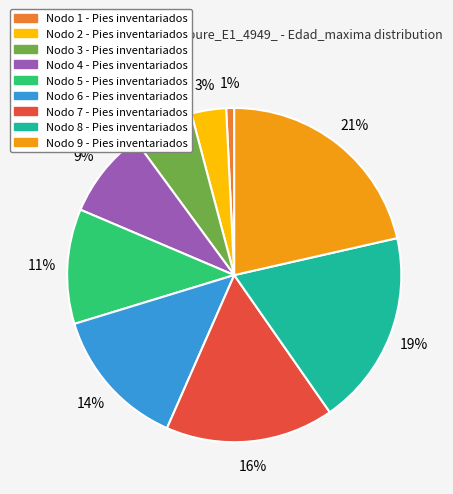

Is there any slice that represents more than half of the pie?

No